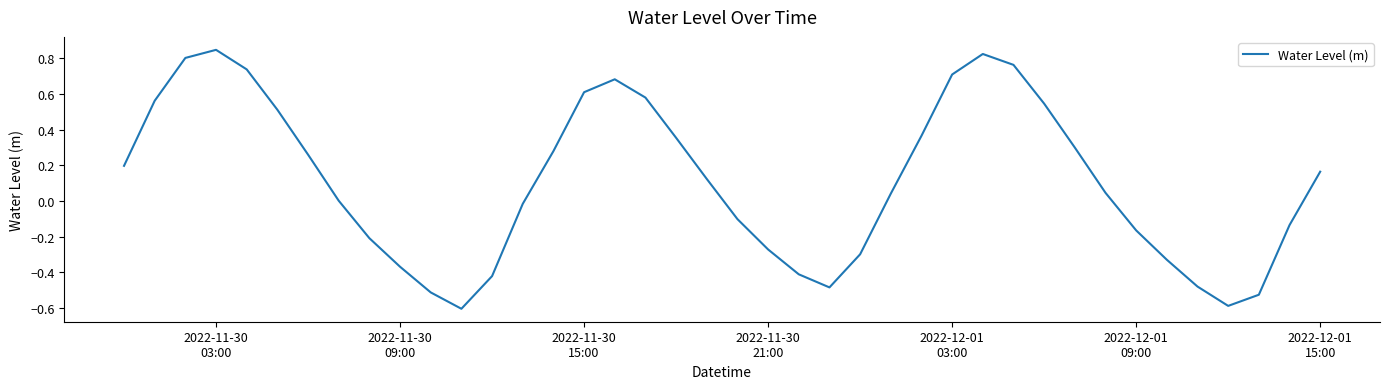

What is the minimum value shown in the chart?

-0.6